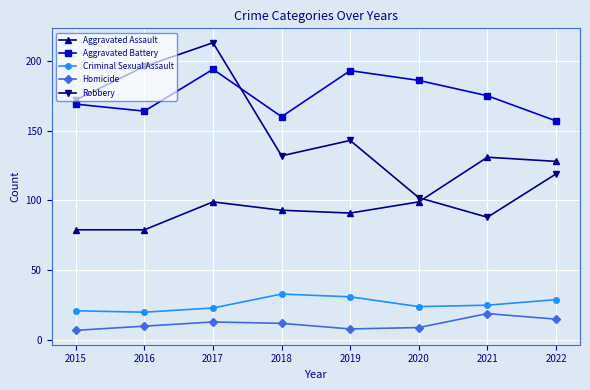

What is the difference between the highest and lowest values at 2020?

177